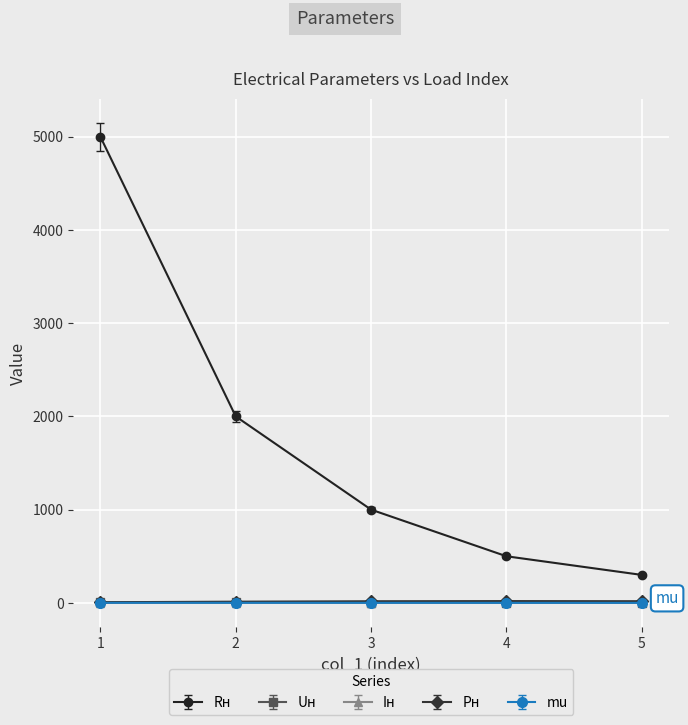

What is the maximum value for Iн?

7.8